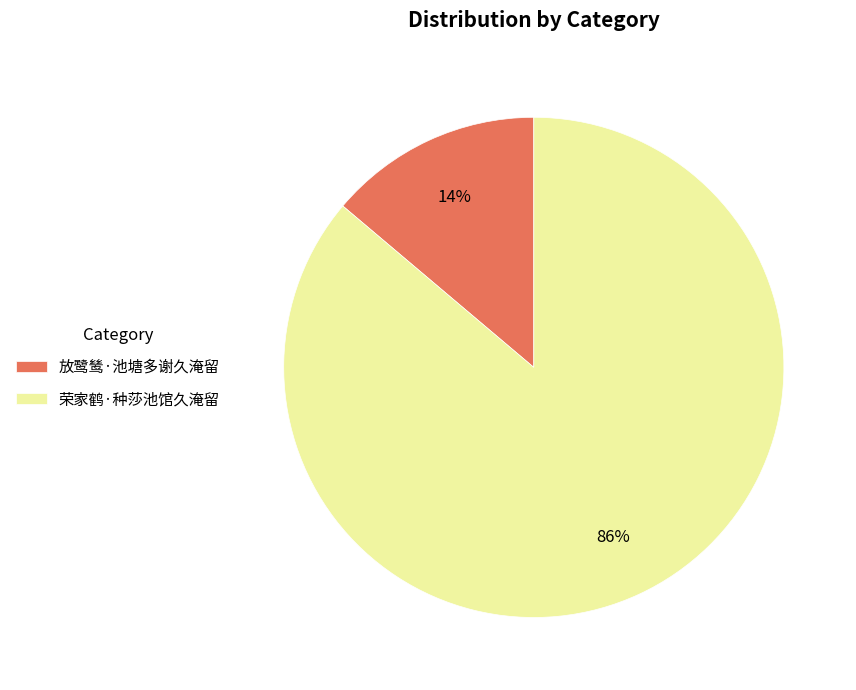

Combined, do 荣家鹤·种莎池馆久淹留 and 放鹭鸶·池塘多谢久淹留 account for over 50%?

Yes